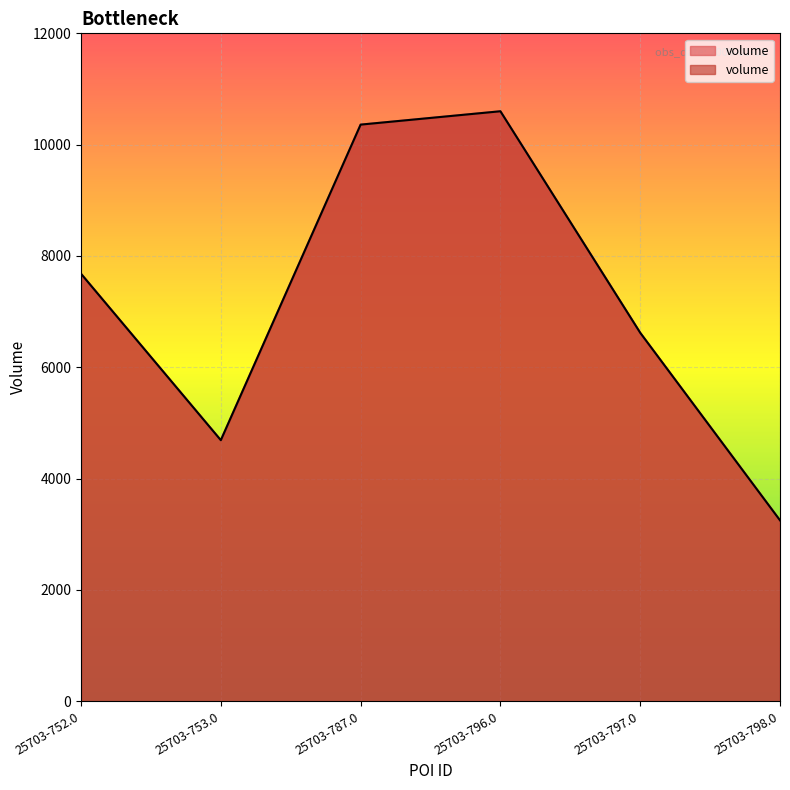

What is the ratio of the value at 25703-797.0 to the value at 25703-752.0?

0.9